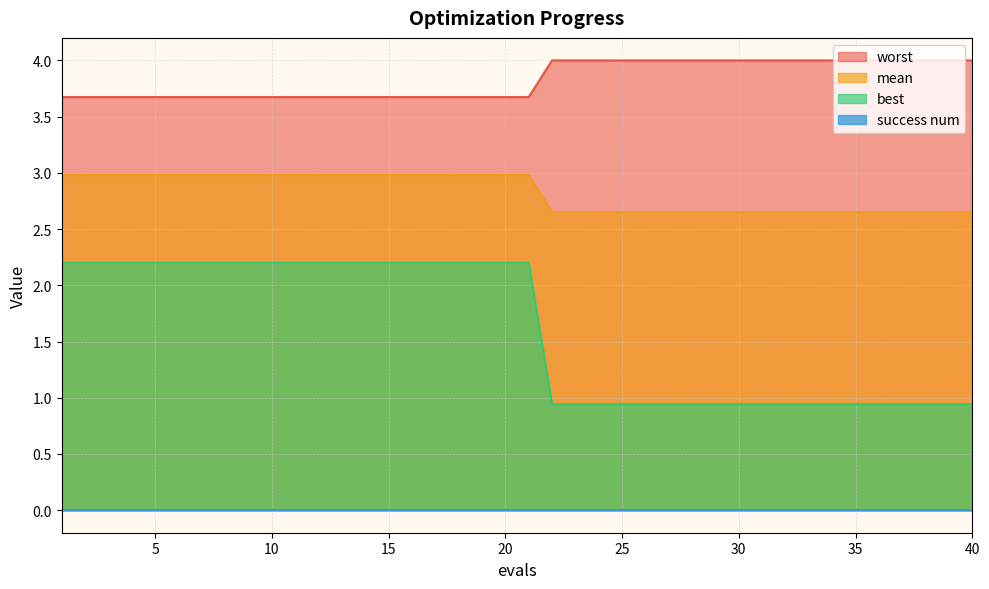

Which series has the largest total across all categories?

worst